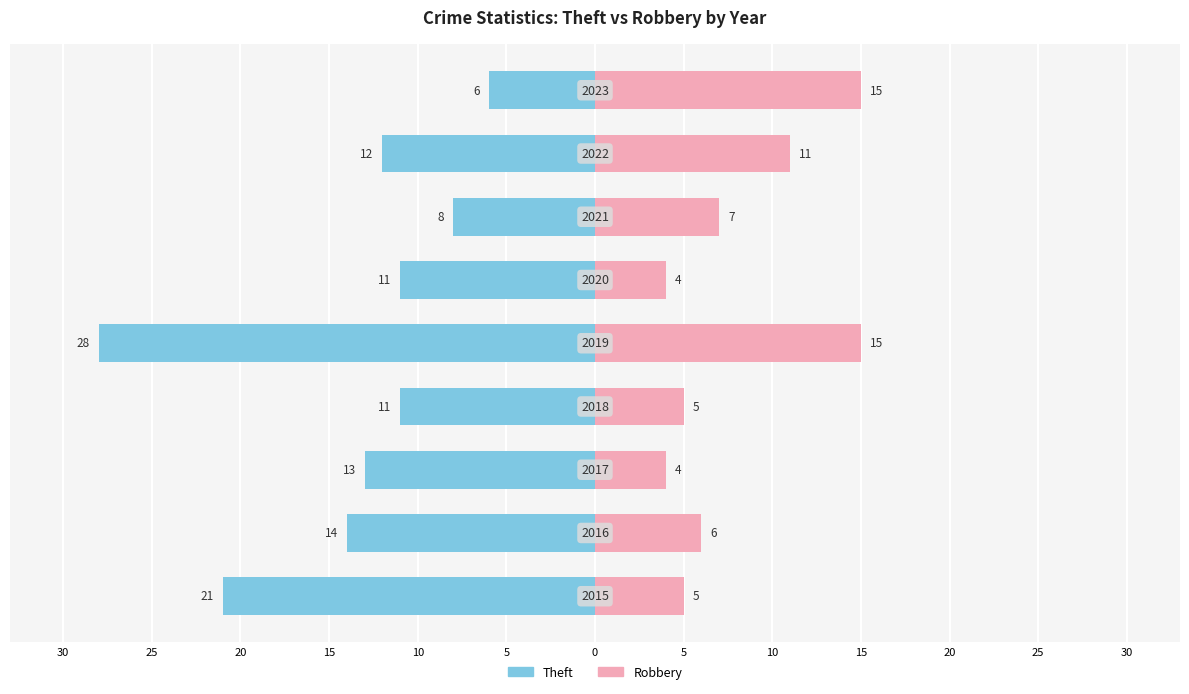

Which series has the largest range (max minus min)?

Theft